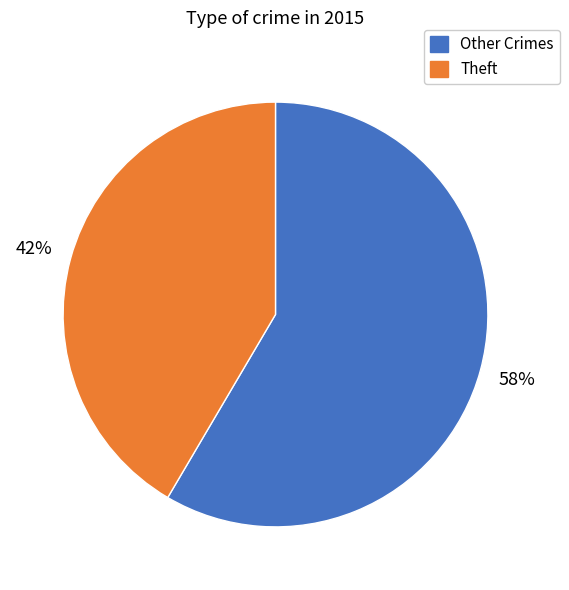

Rank the categories by value from highest to lowest.

Other Crimes, Theft